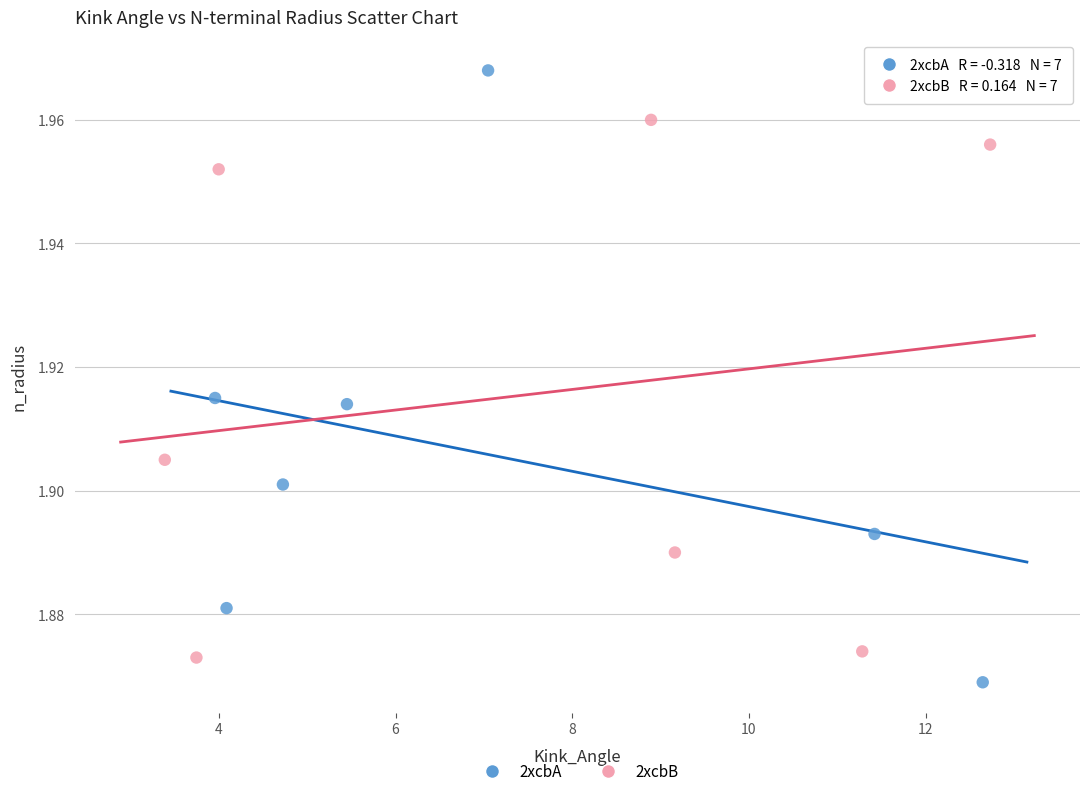

Which series reaches the maximum Y coordinate?

2xcbA